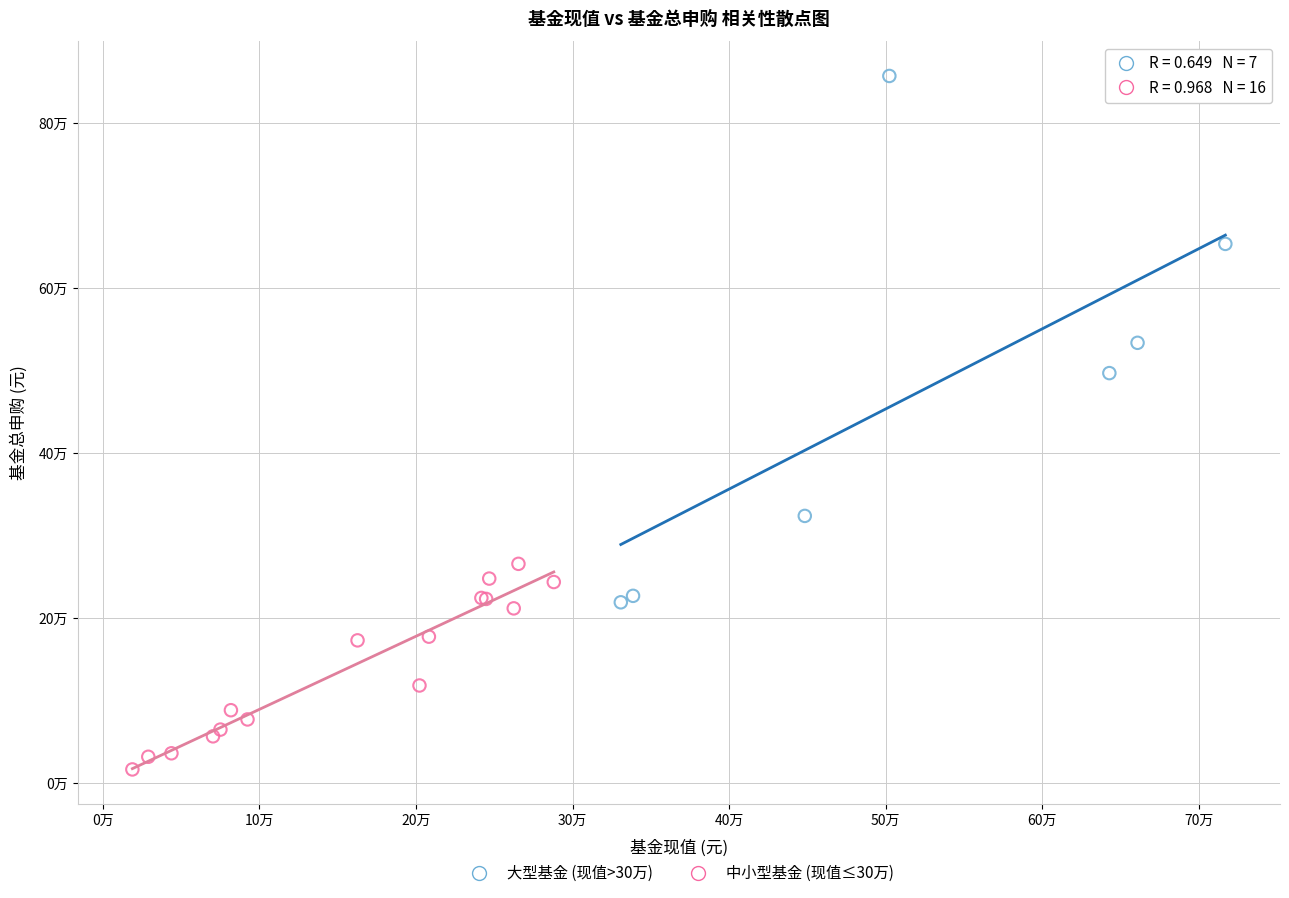

Which series contains the lowest Y value?

中小型基金 (现值≤30万)